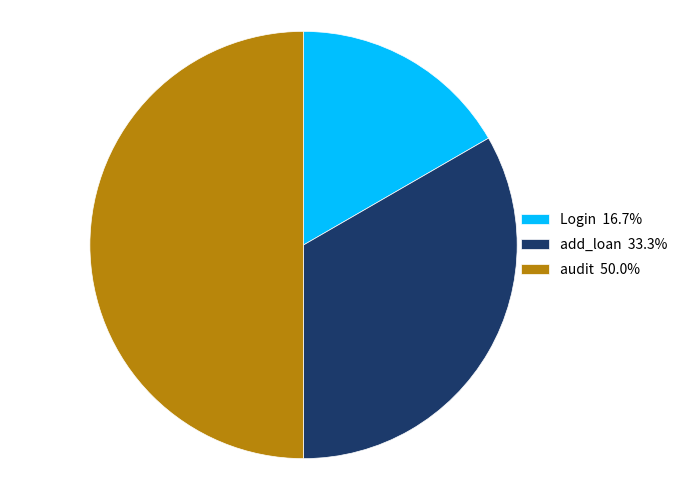

What is the ratio of the value at add_loan to the value at Login?

2.0